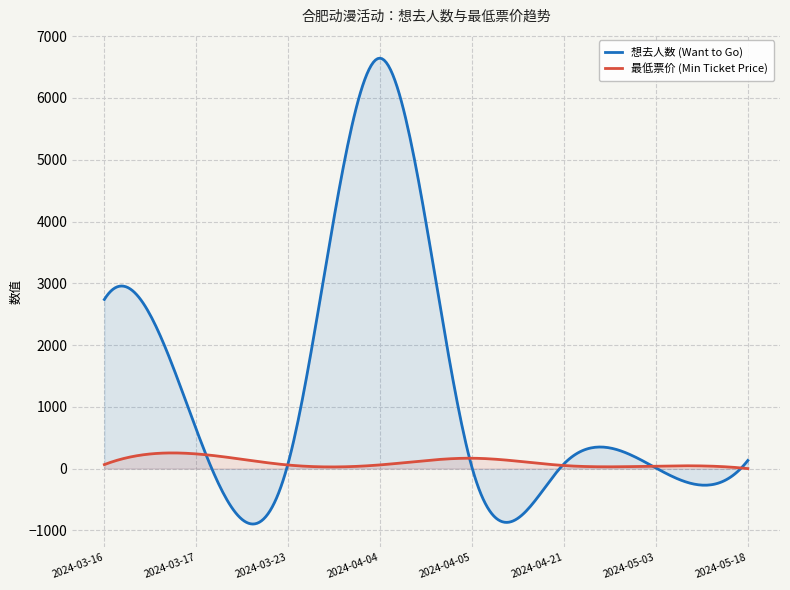

What is the label of the 4th point from the left?

2024-04-04